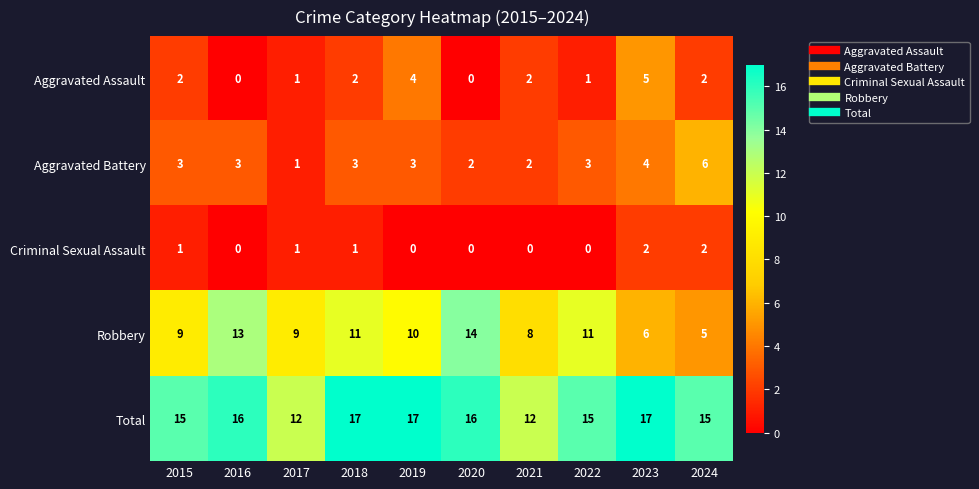

Is the value of Total at 2024 greater than the value of Aggravated Assault at 2023?

Yes